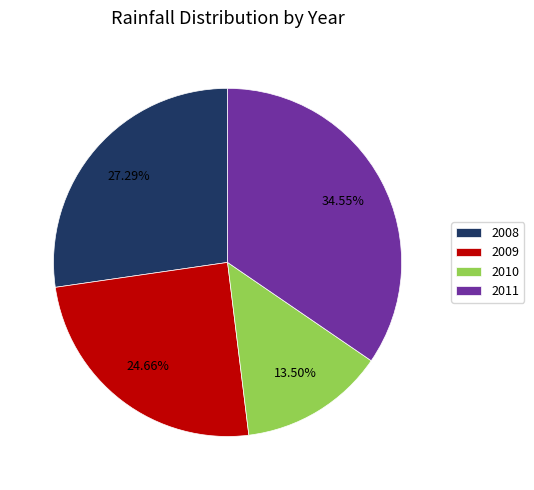

Approximately how many times larger is the value at 2008 compared to 2010?

2.0